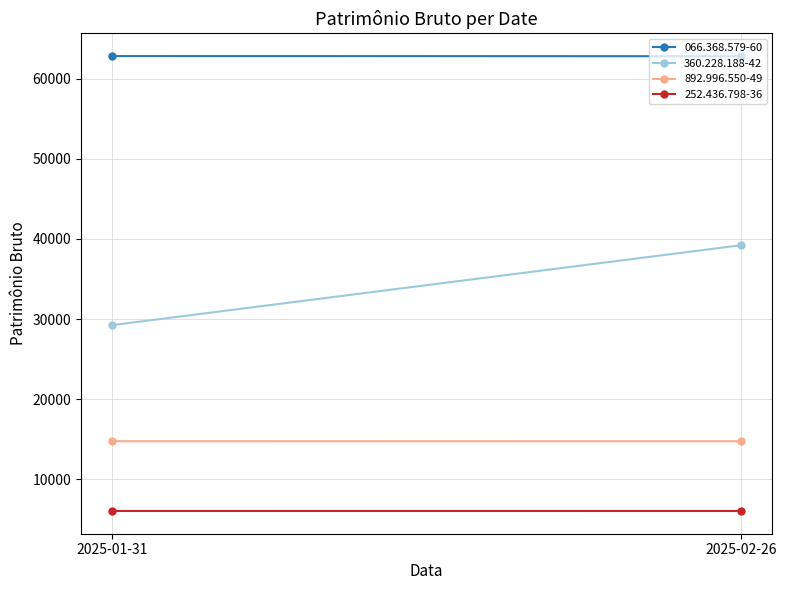

How many values in the 892.996.550-49 series are below 14760?

1